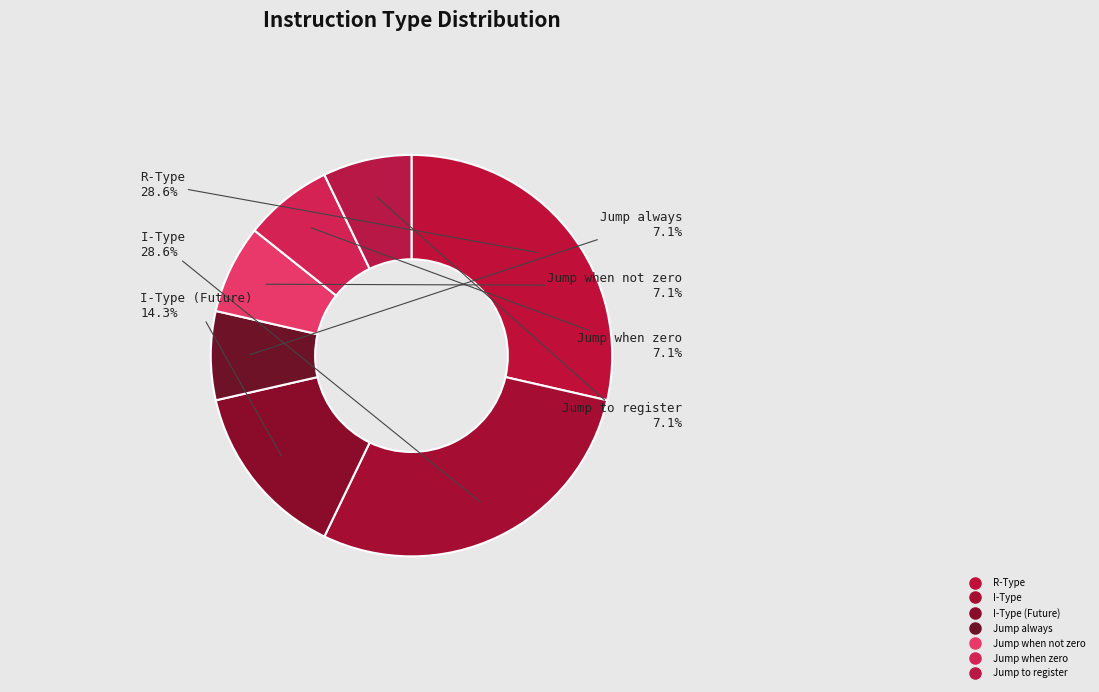

Which slice is the largest?

R-Type